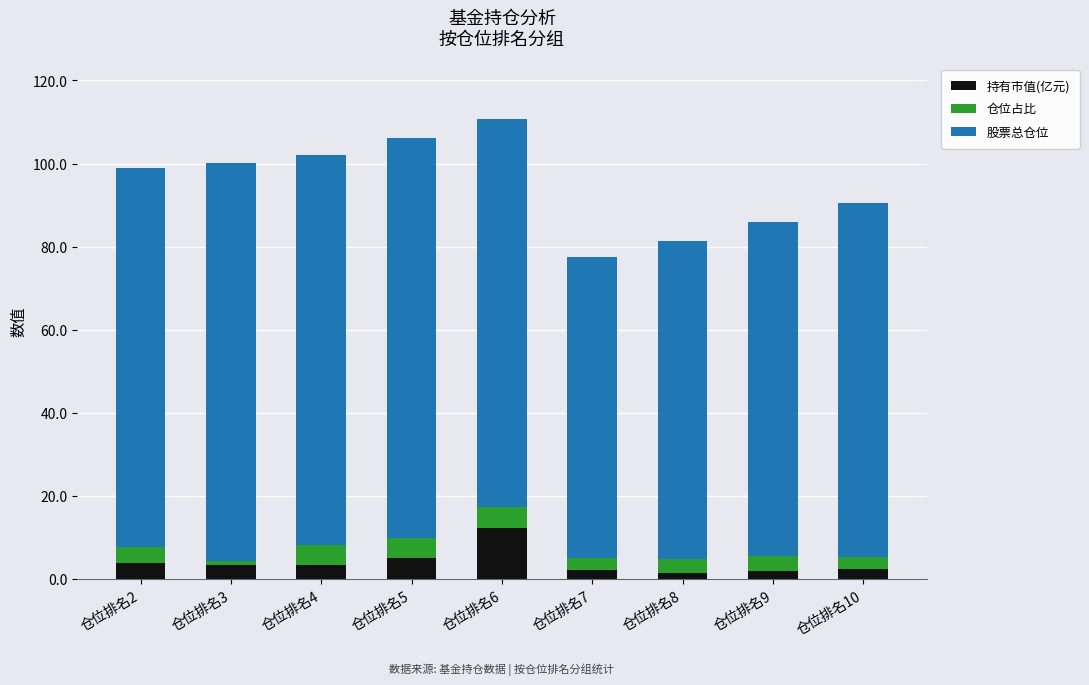

True or false: 持有市值(亿元) has a value of 16.7 at 仓位排名6.

False